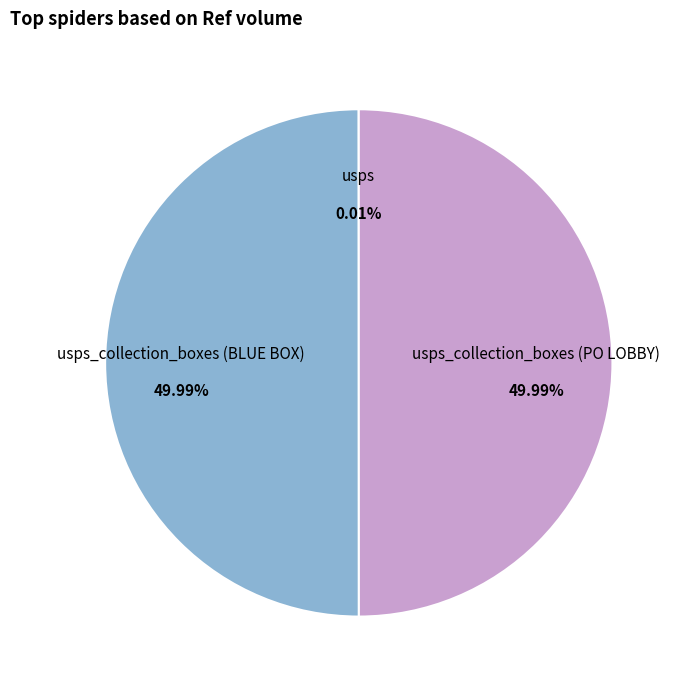

Is there any slice that represents more than half of the pie?

No